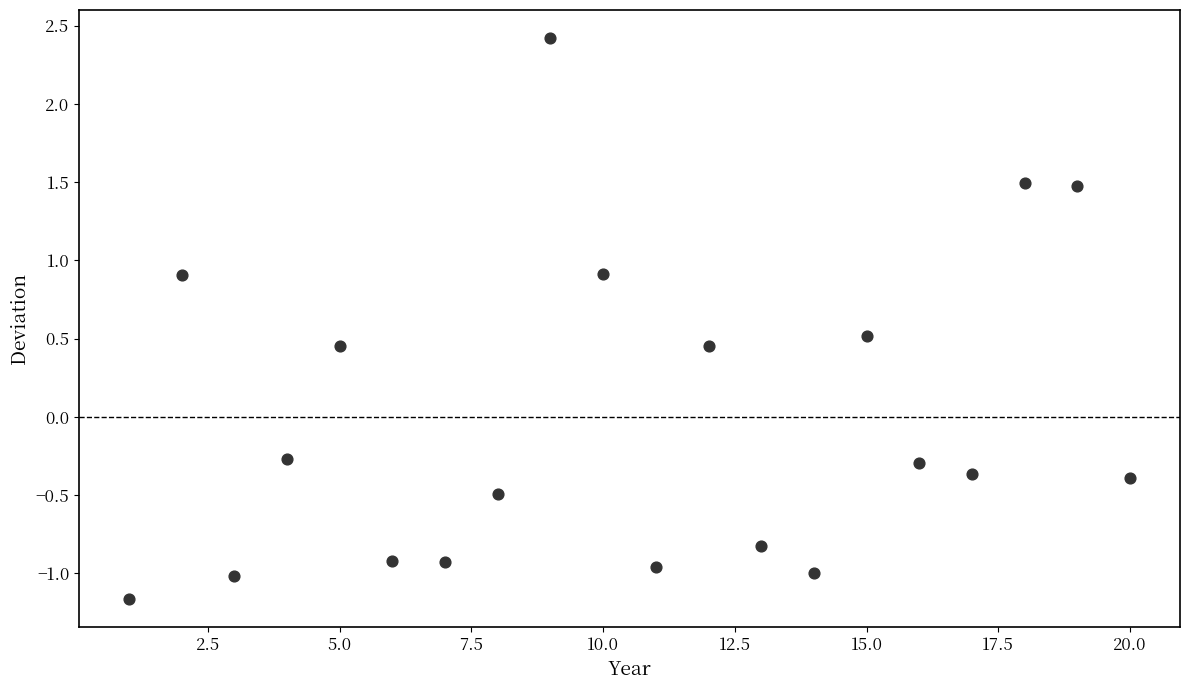

What is the range of Y values (max minus min)?

3.6